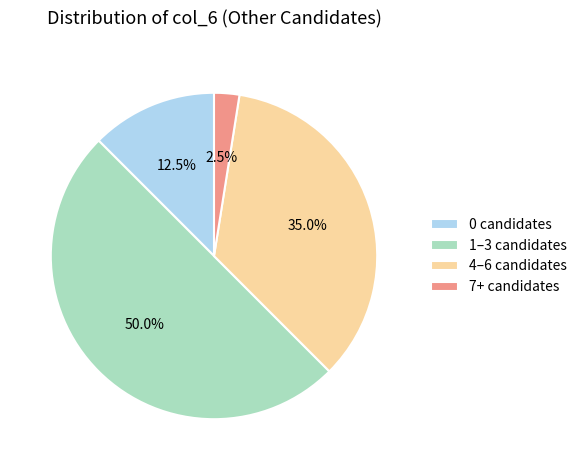

What is the ratio of the value at 4–6 candidates to the value at 7+ candidates?

14.0